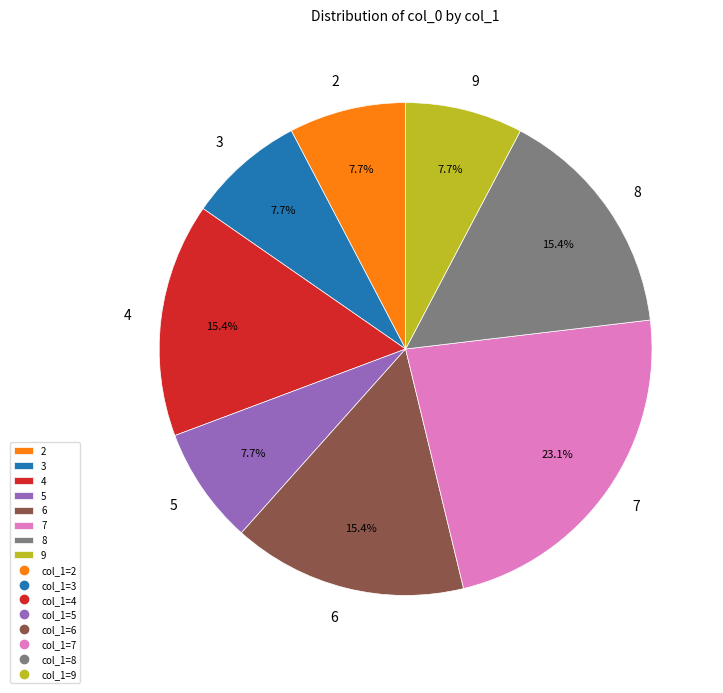

Which category has the biggest portion of the pie?

7